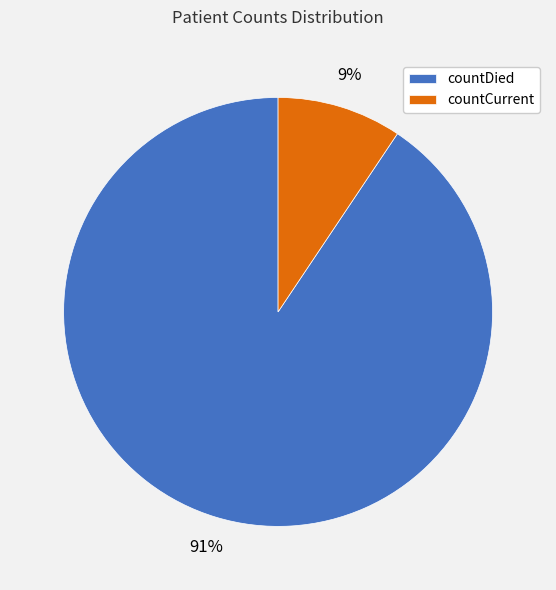

Between countDied and countCurrent, which is larger?

countDied